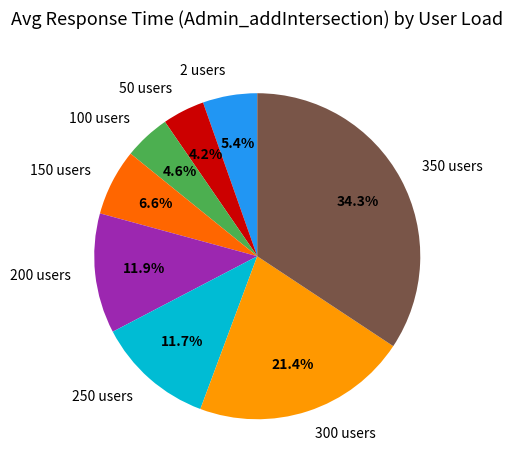

Combined, do 300 users and 50 users account for over 50%?

No